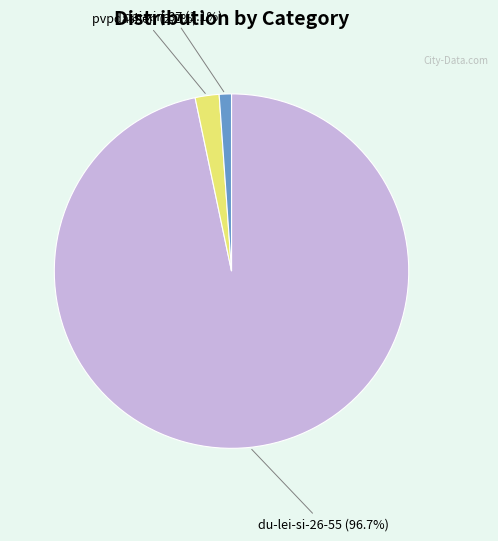

Is it true that dai-xin-37 is 11% of the pie?

False